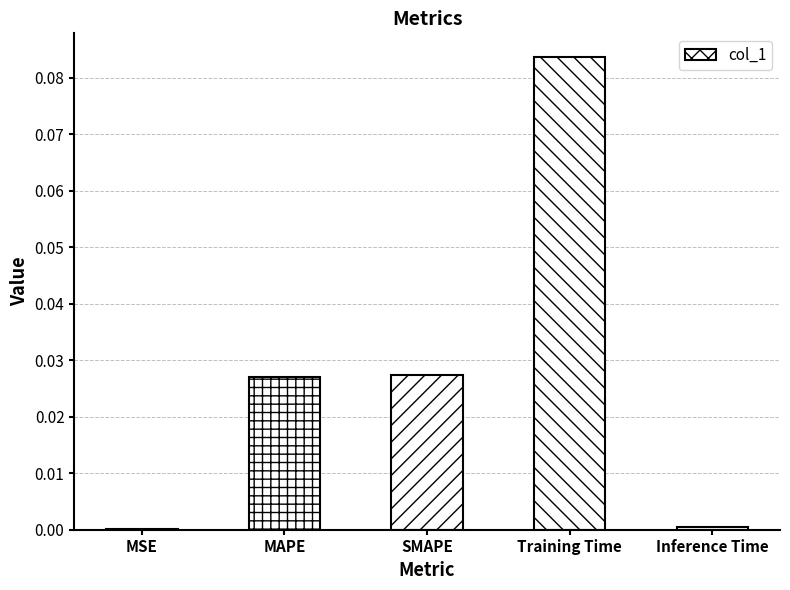

True or false: the data shows 0.0 at SMAPE.

True